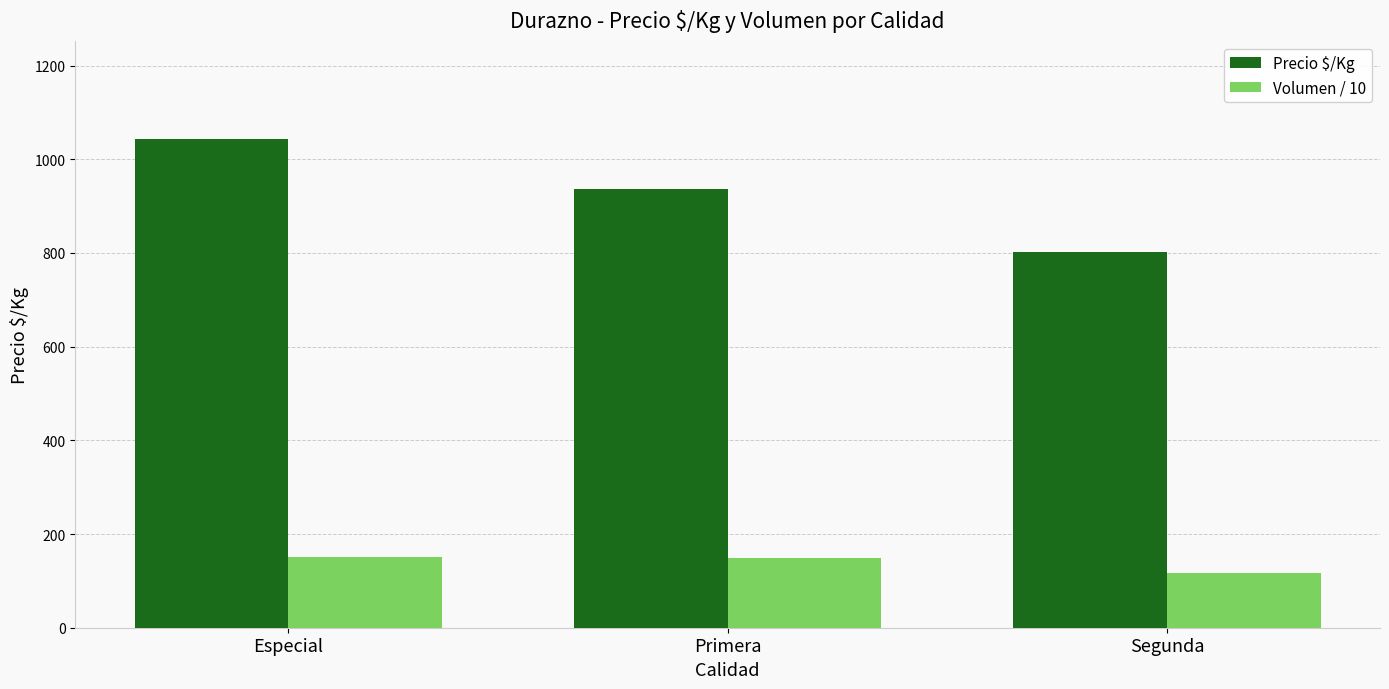

Which series changed the most between Primera and Segunda?

Precio $/Kg